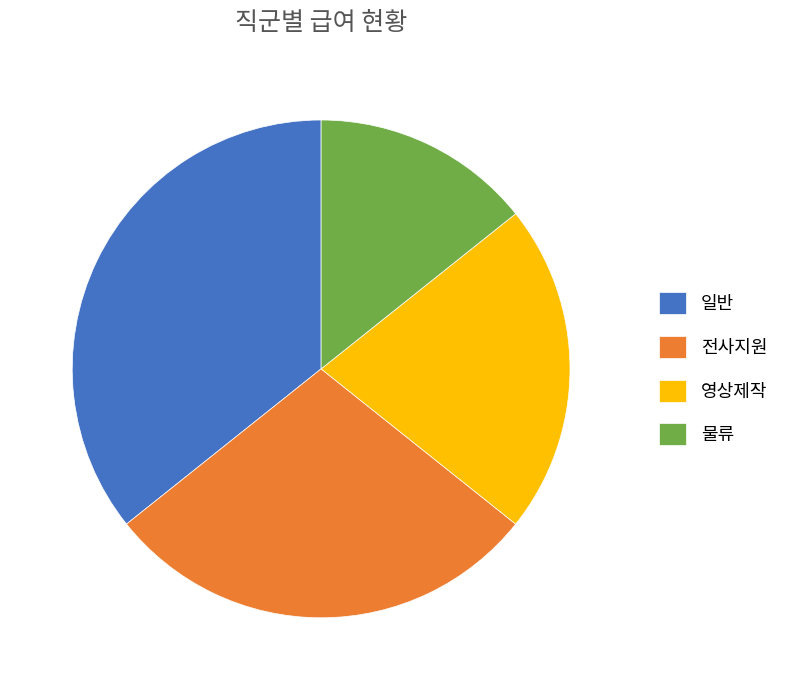

Which slice is the largest?

일반